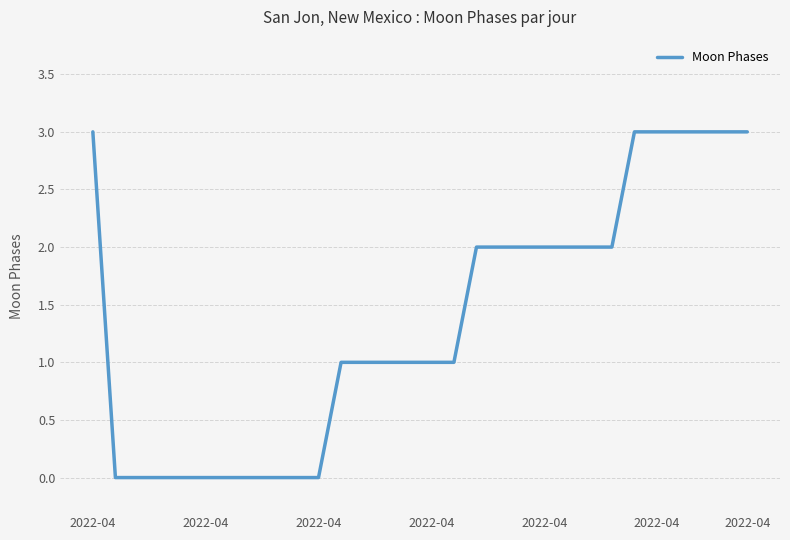

What is the maximum value shown in the chart?

3